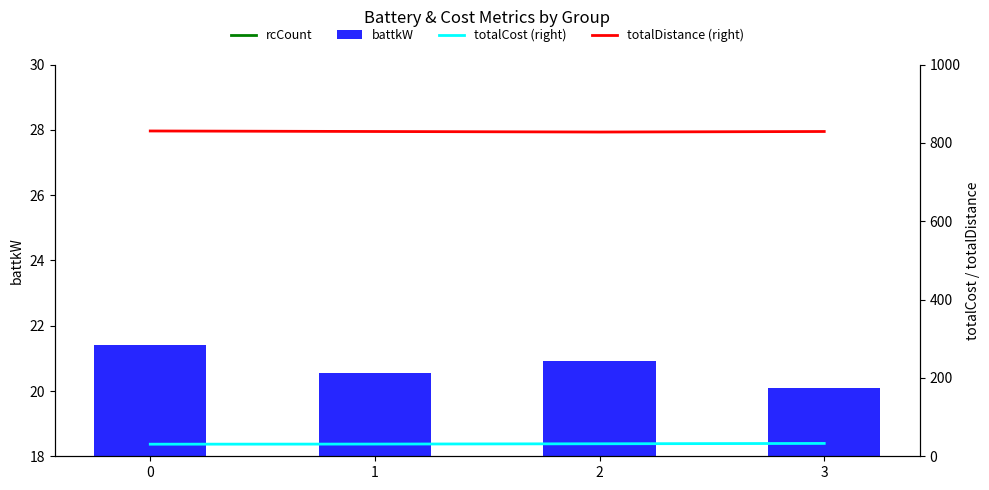

True or false: totalCost (right) has a value of 51.7 at 2.

False